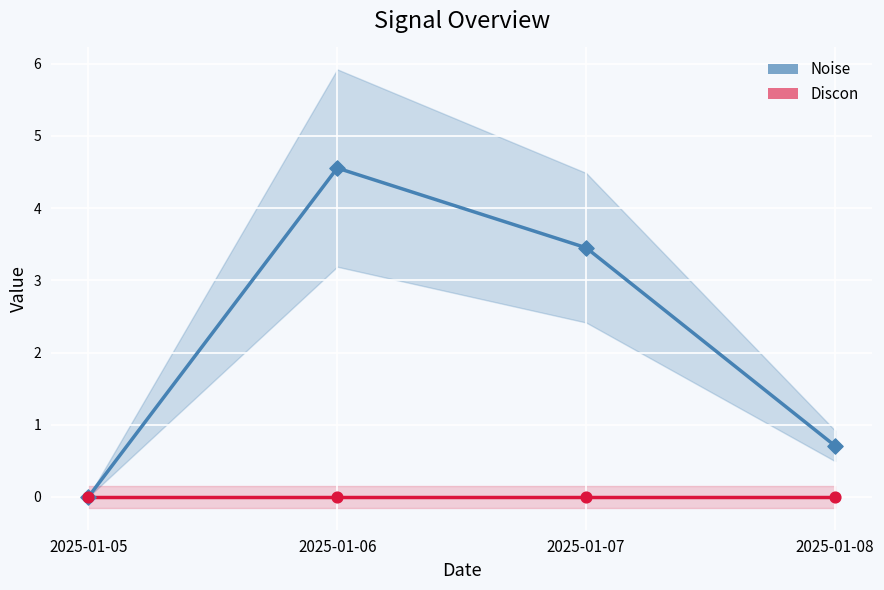

Which series contains the highest Y value?

Noise